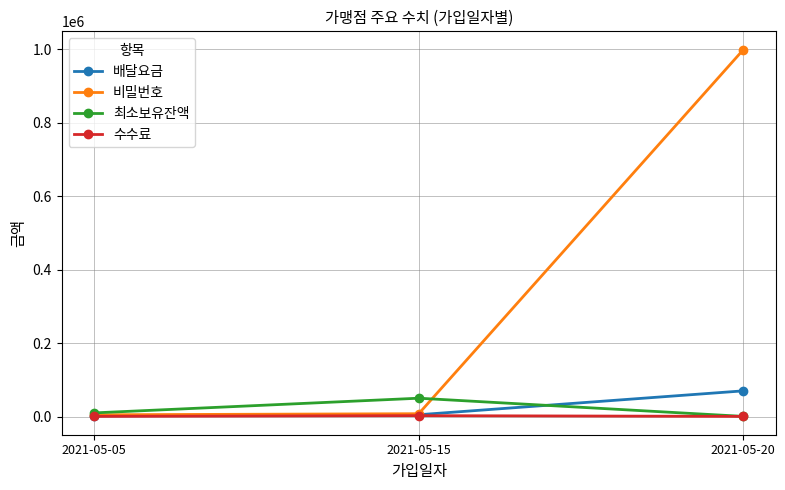

At which label is 배달요금 closest to 36000?

2021-05-15